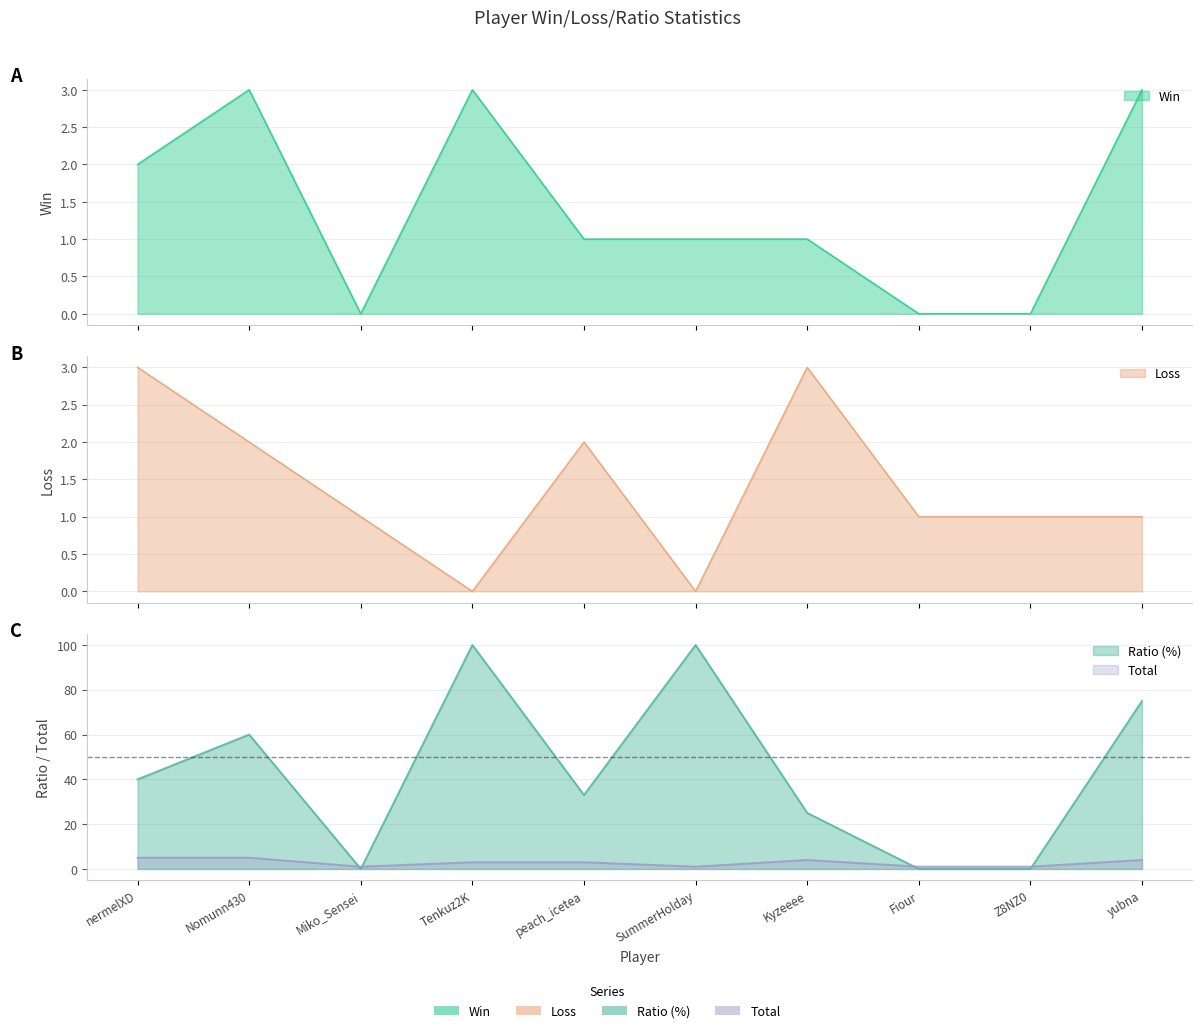

Where does the Win series first go above 1?

nermelXD